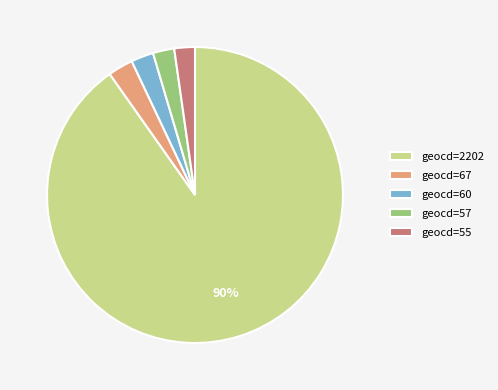

Is there a majority slice in this chart?

Yes